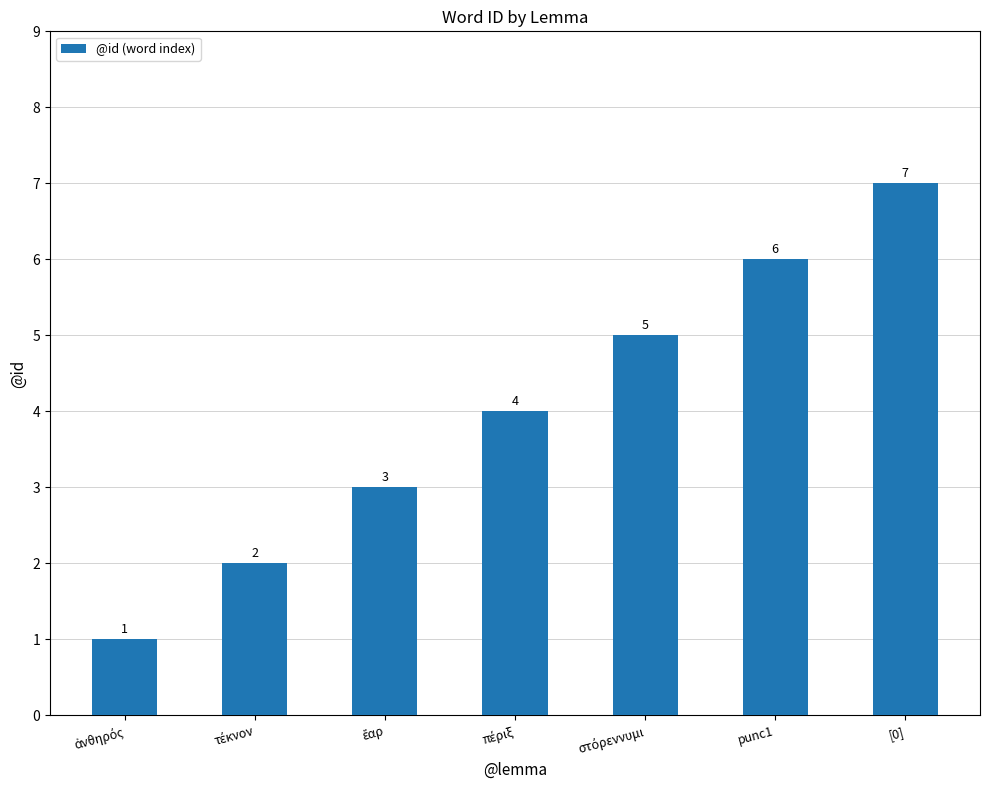

Count the values in the range 2 to 6.

5